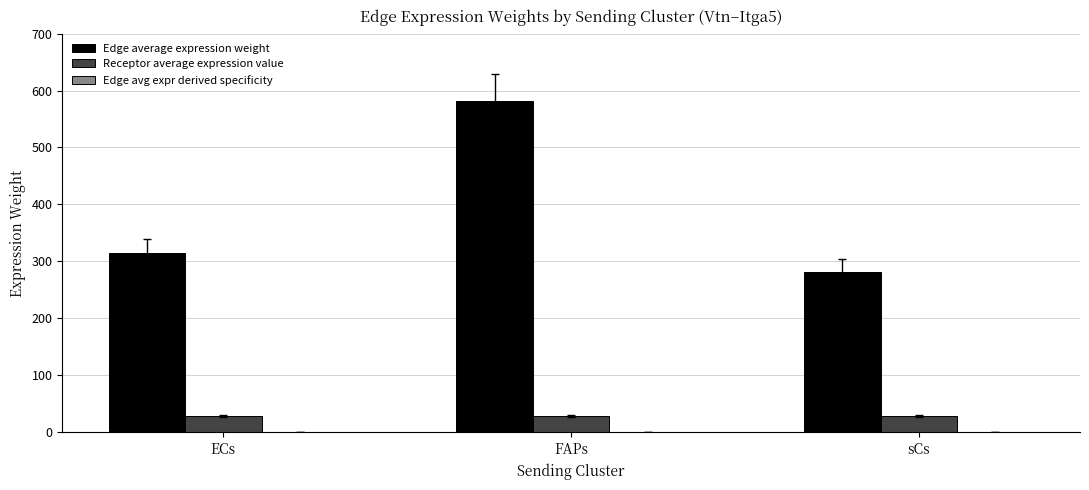

What is the greatest value displayed?

582.0